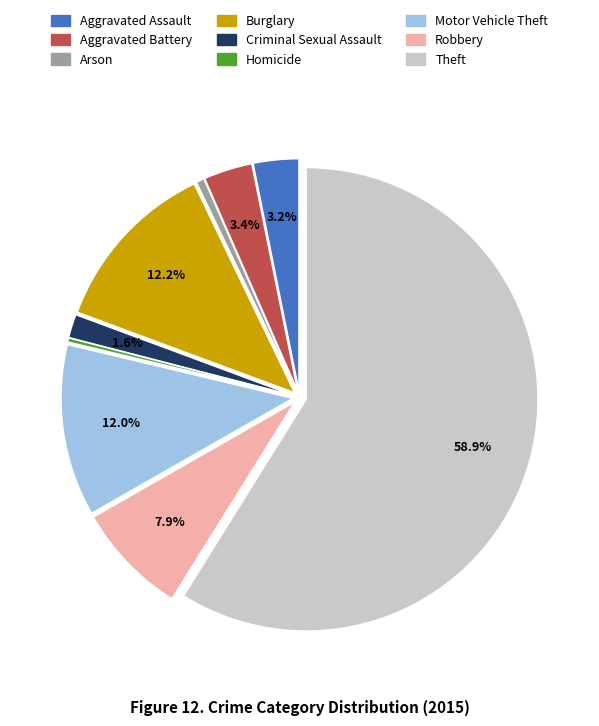

What is the largest slice in the pie chart?

Theft